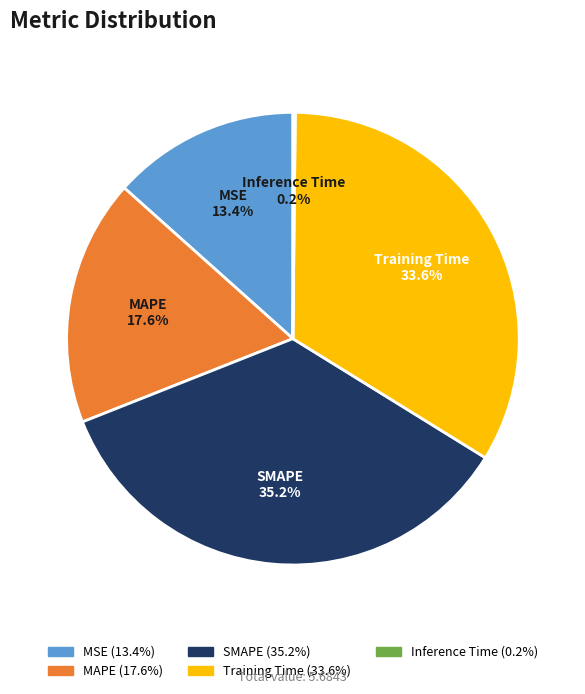

Does Training Time represent more than half of the total?

No